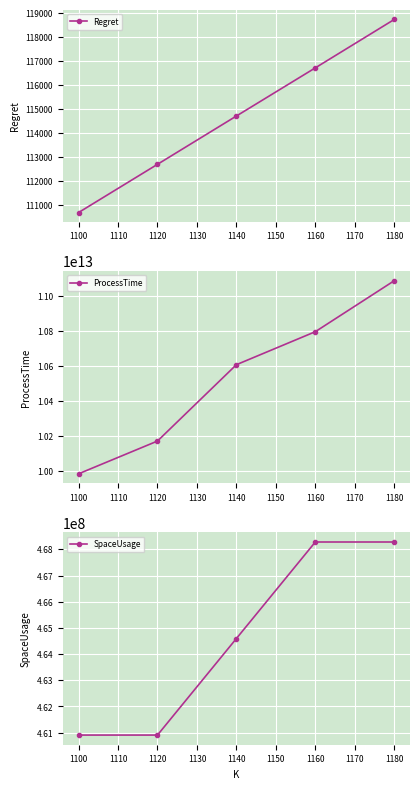

How many values in the Regret series exceed 114703?

3